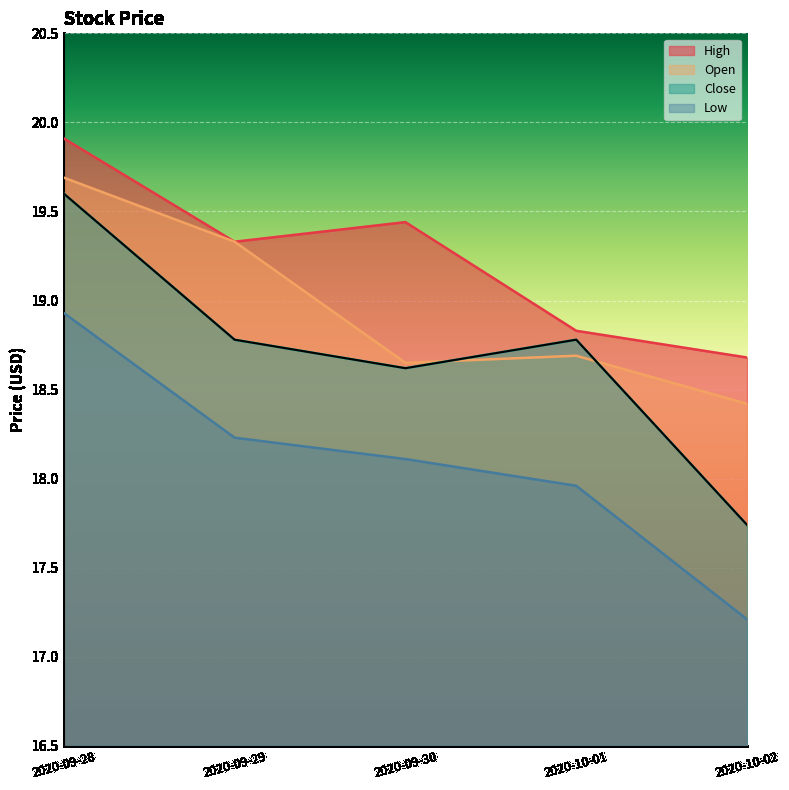

Which series has the largest range (max minus min)?

Close